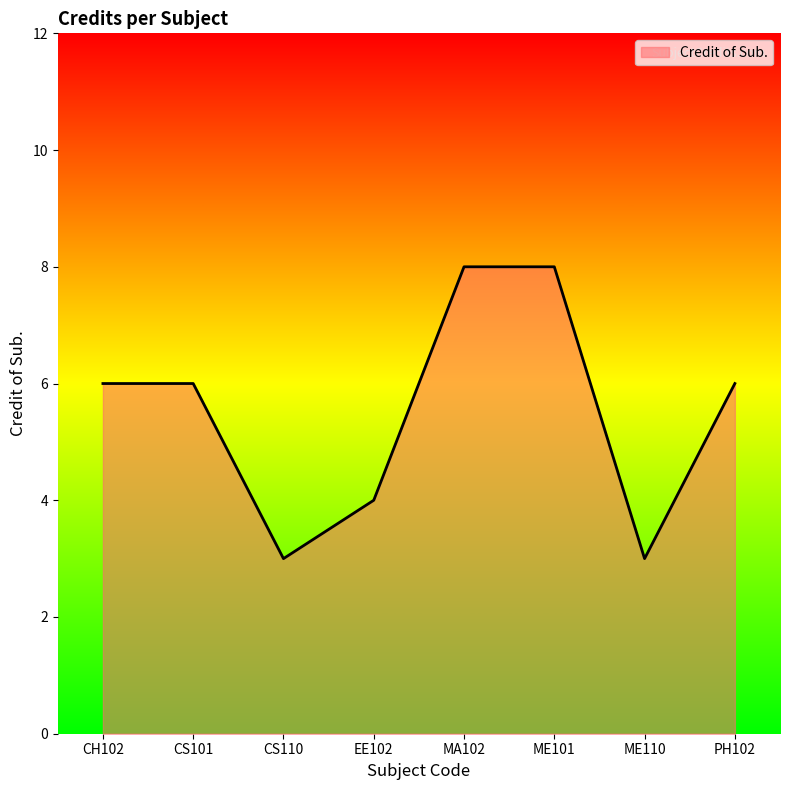

What position from the right is CH102?

8